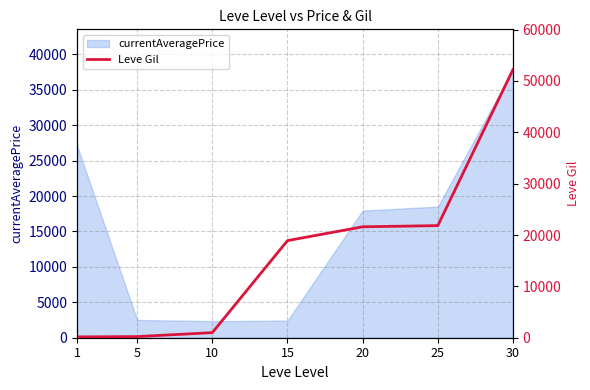

What is the maximum value shown in the chart?

52220